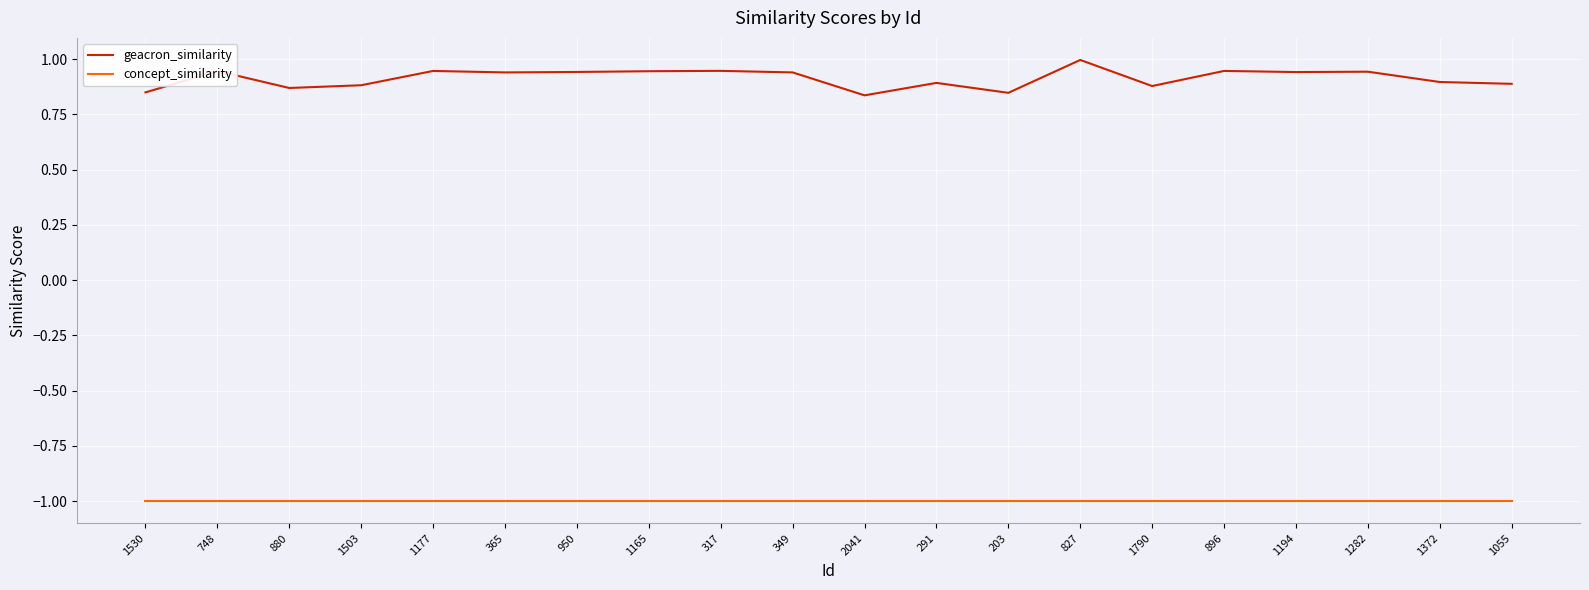

How many lines are shown in the chart?

2